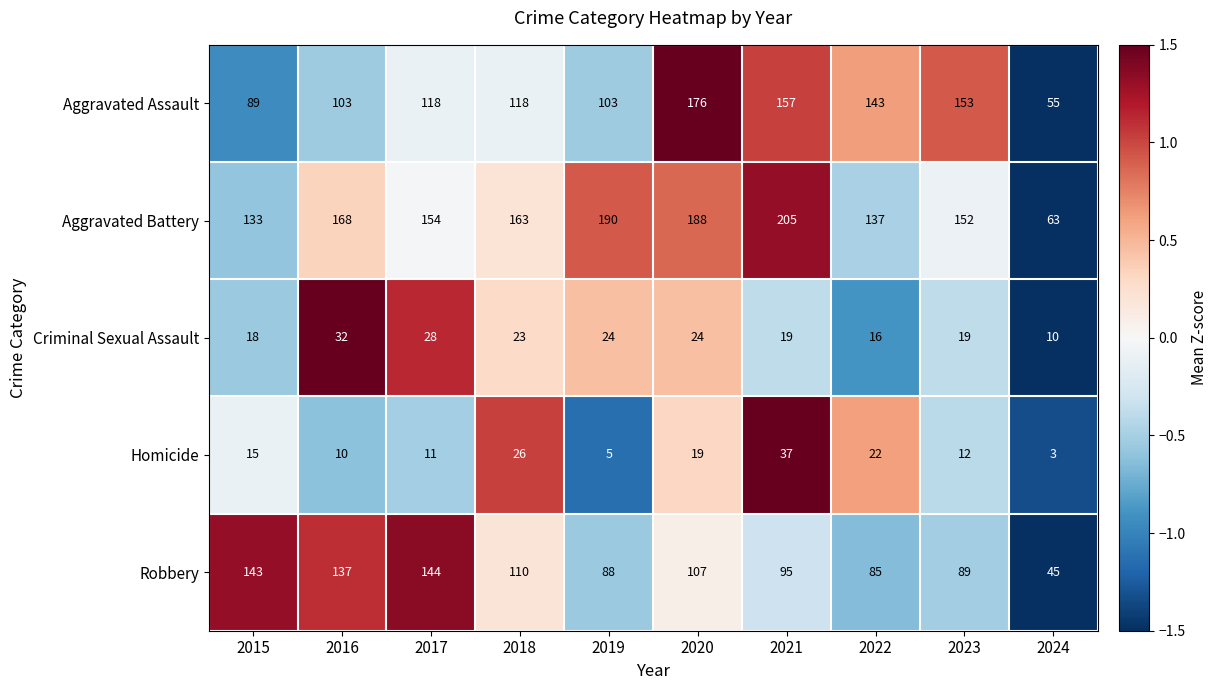

What is the sum of all Homicide values?

160